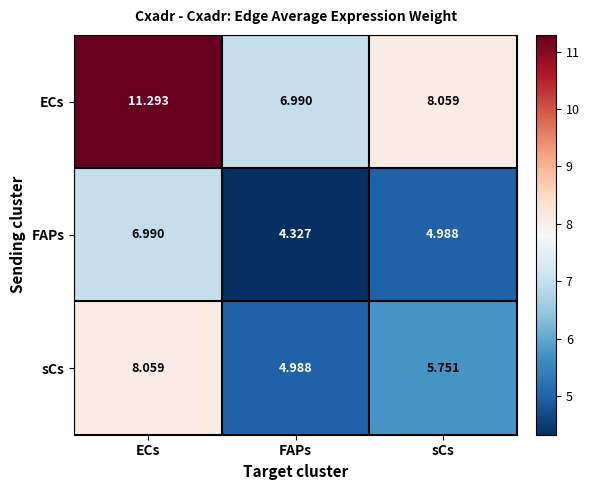

At which category is the sum across all series the highest?

ECs